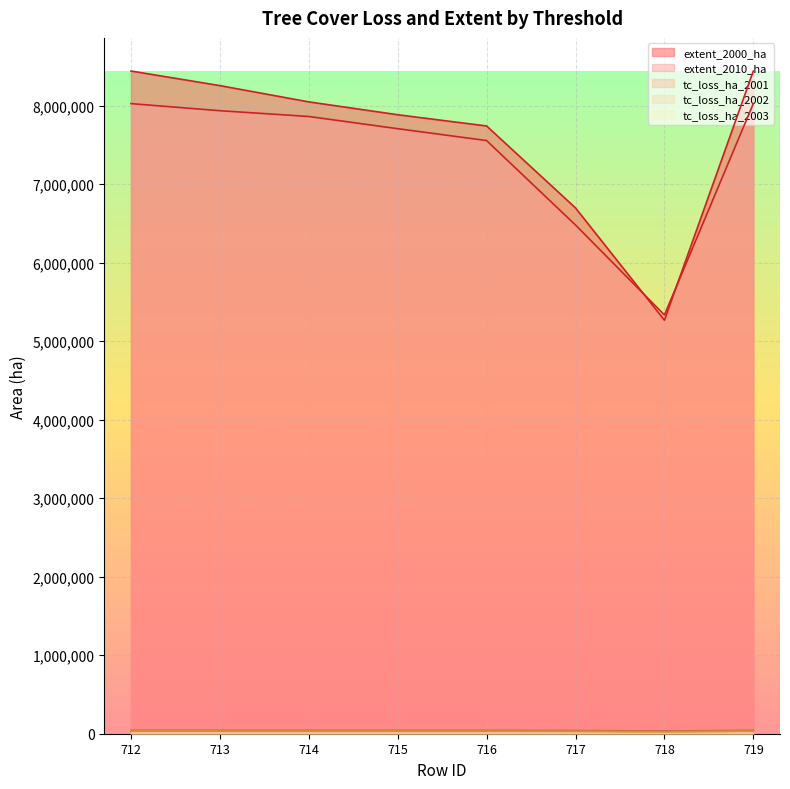

Reading left to right, transcribe all the data shown in this chart.

extent_2000_ha: 8440306	8254434	8047225	7883572	7740482	6696598	5266740	8440306
extent_2010_ha: 8025280	7934819	7861253	7705810	7554766	6478959	5333552	8025280
tc_loss_ha_2001: 42762	42686	42569	42487	42380	40267	34530	42762
tc_loss_ha_2002: 31787	31737	31655	31605	31528	29957	25781	31787
tc_loss_ha_2003: 33995	33932	33821	33741	33625	31461	26379	33995